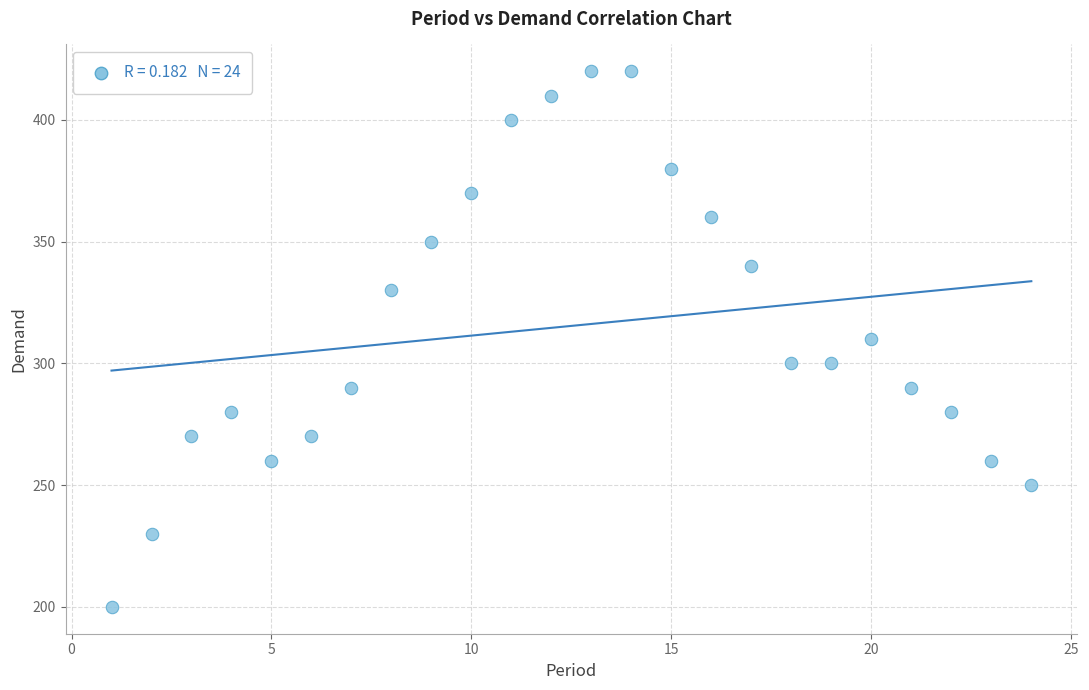

What is the range of X values (max minus min)?

23